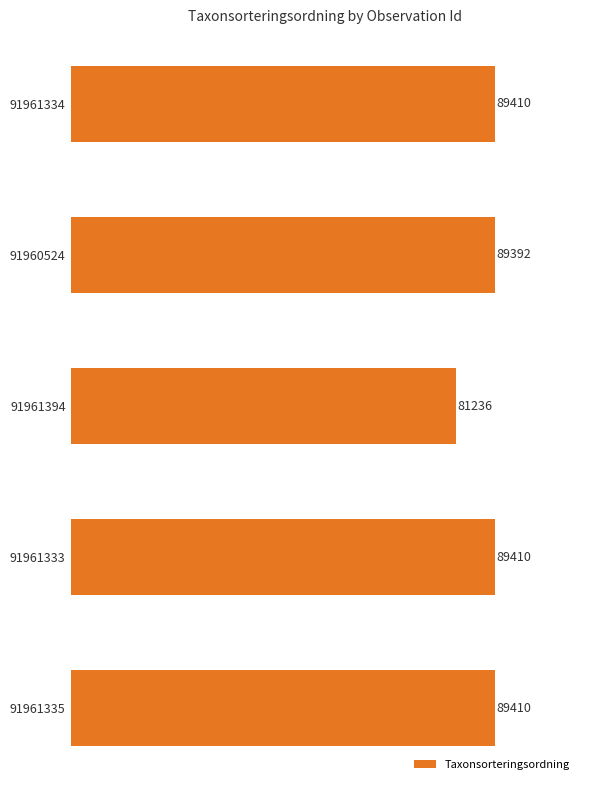

What is the difference between the maximum and minimum values?

8174